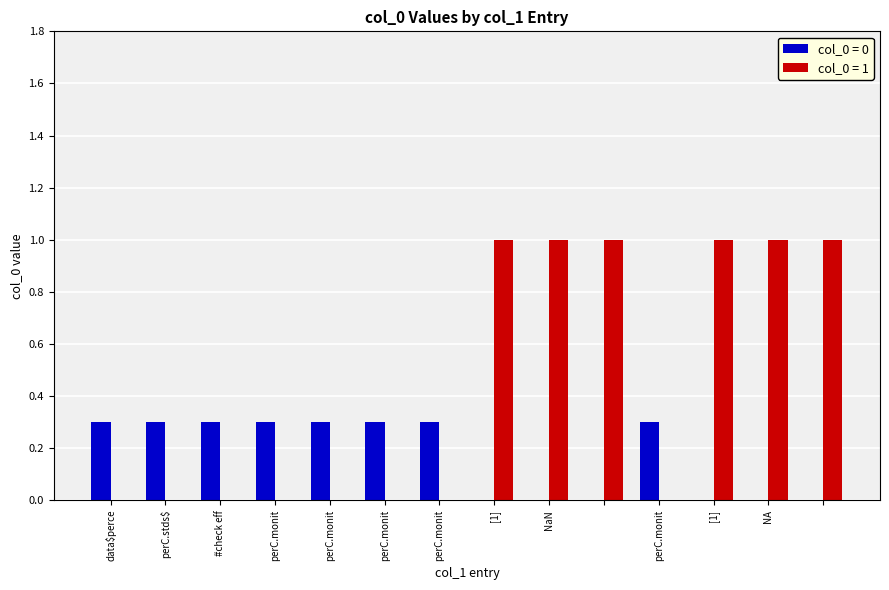

How many distinct data groups are displayed?

2